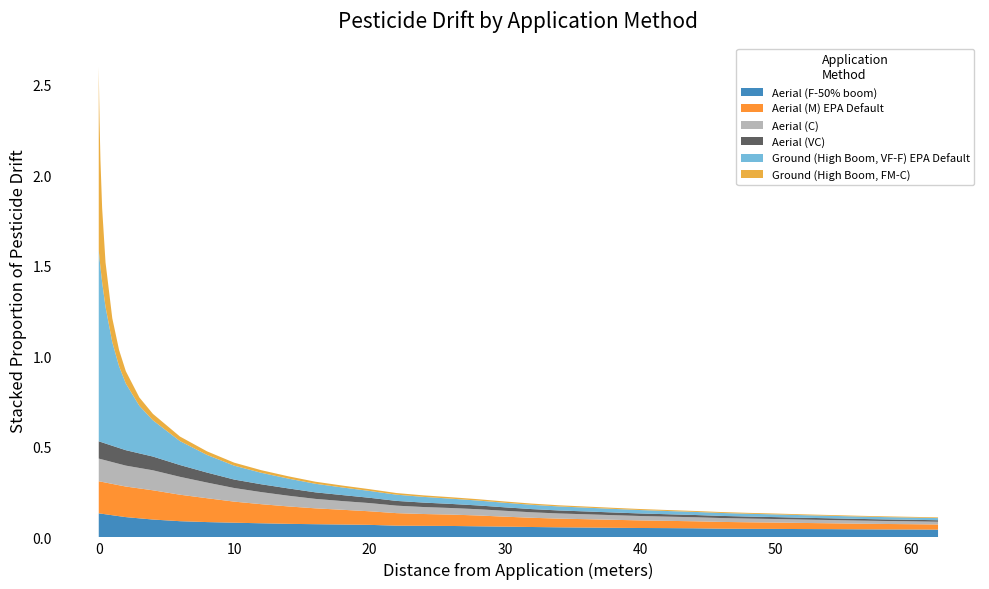

What position from the left is 40?

29